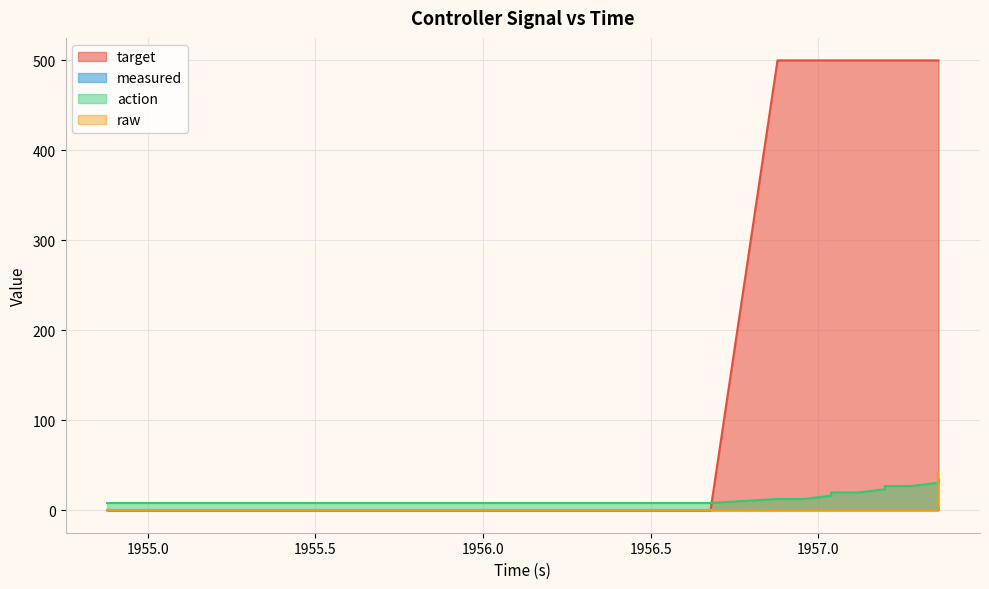

What is the average value of the action series?

15.1